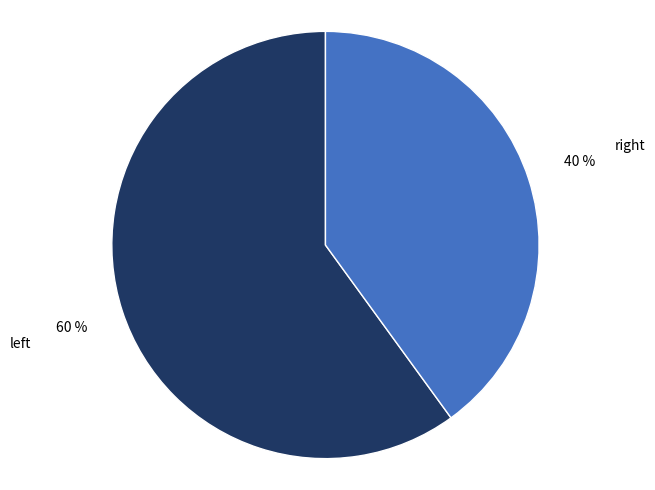

Rank the categories by value from lowest to highest.

right, left